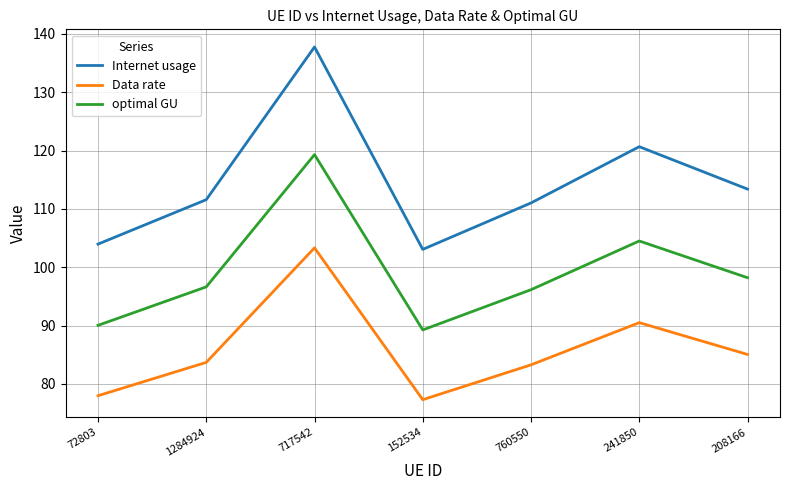

In Internet usage, how many points are lower than both neighbors (excluding endpoints)?

1